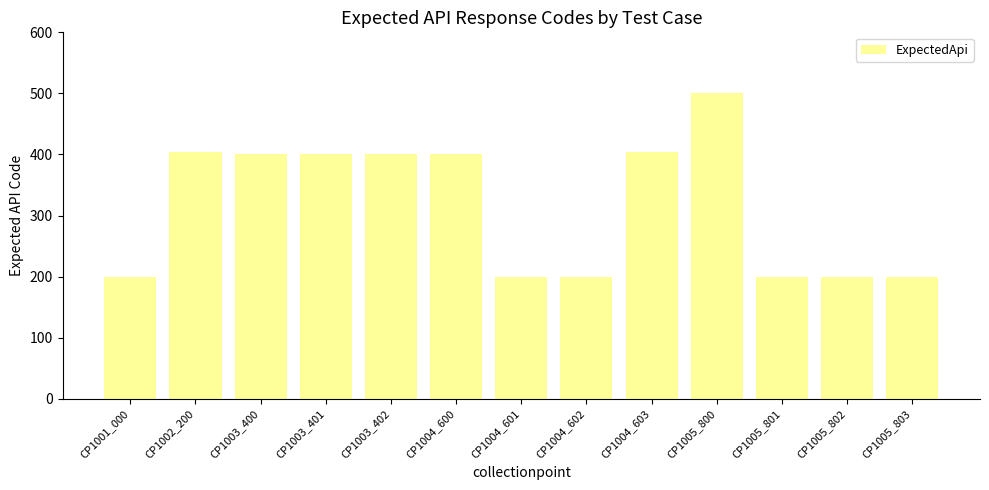

Does the chart contain any negative values?

No